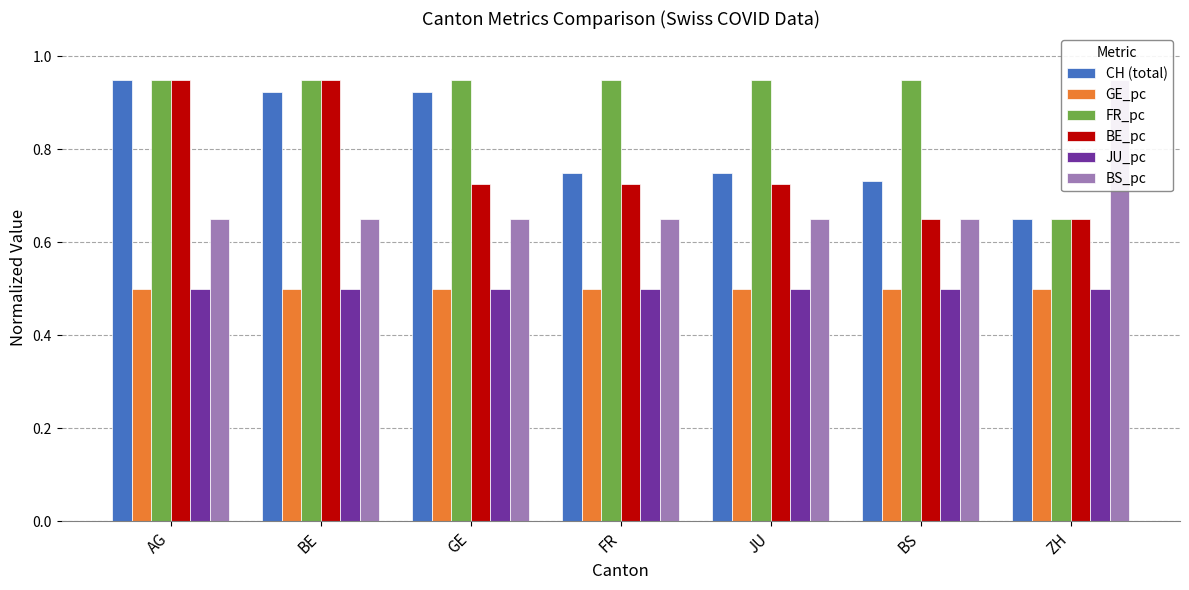

What is the sum of the BS_pc values at ZH and JU?

1.6